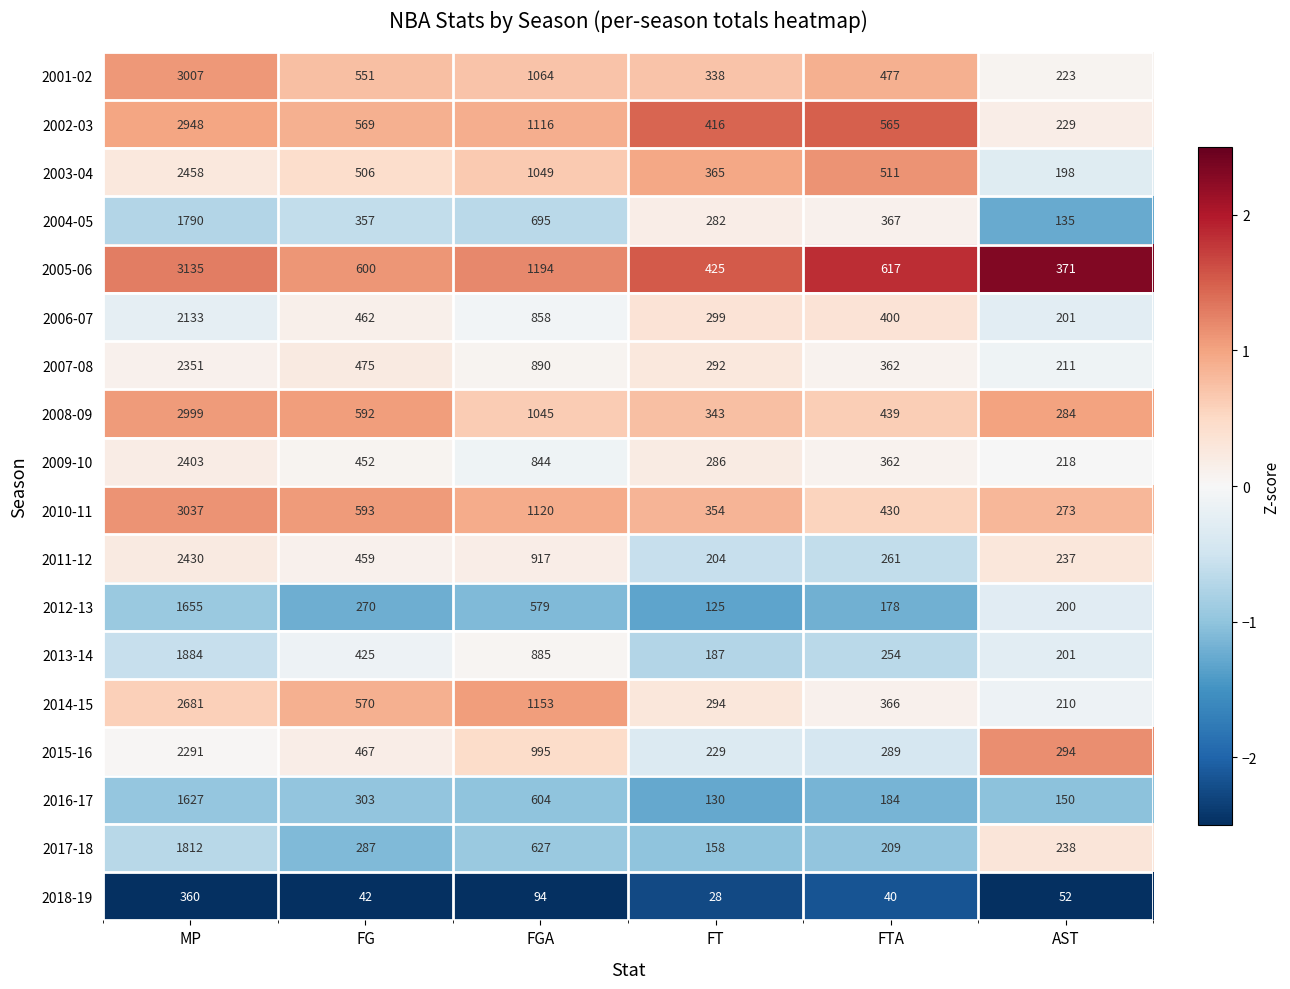

List the series in order of their peak value, highest first.

2005-06, 2010-11, 2001-02, 2008-09, 2002-03, 2014-15, 2003-04, 2011-12, 2009-10, 2007-08, 2015-16, 2006-07, 2013-14, 2017-18, 2004-05, 2012-13, 2016-17, 2018-19